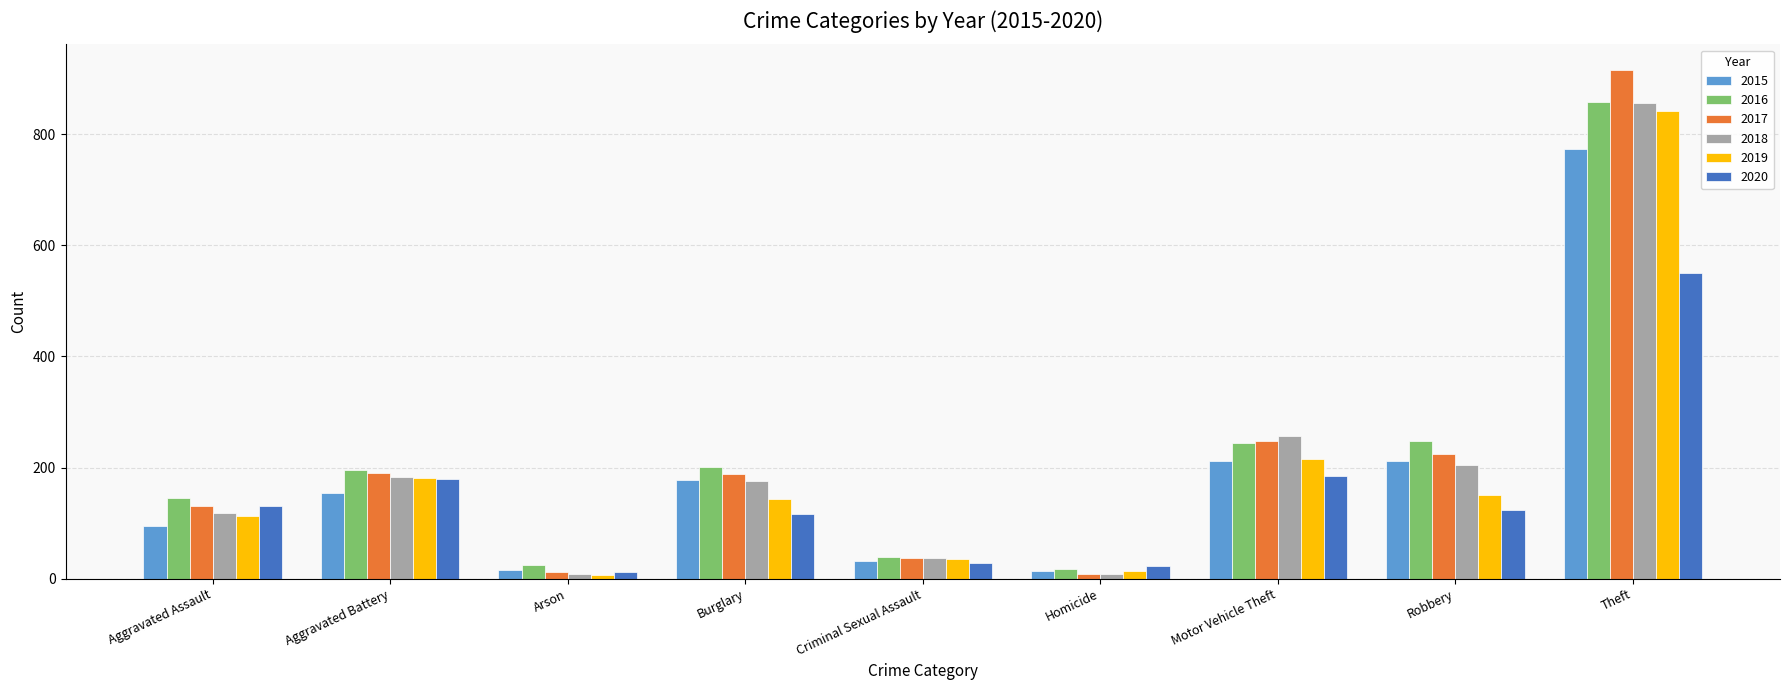

At which label does 2018 first exceed 176?

Aggravated Battery